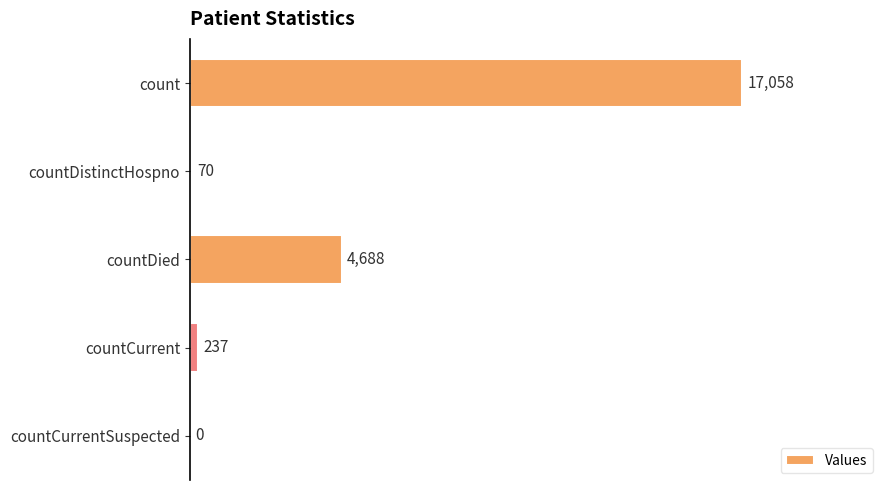

What is the sum of all values?

22053